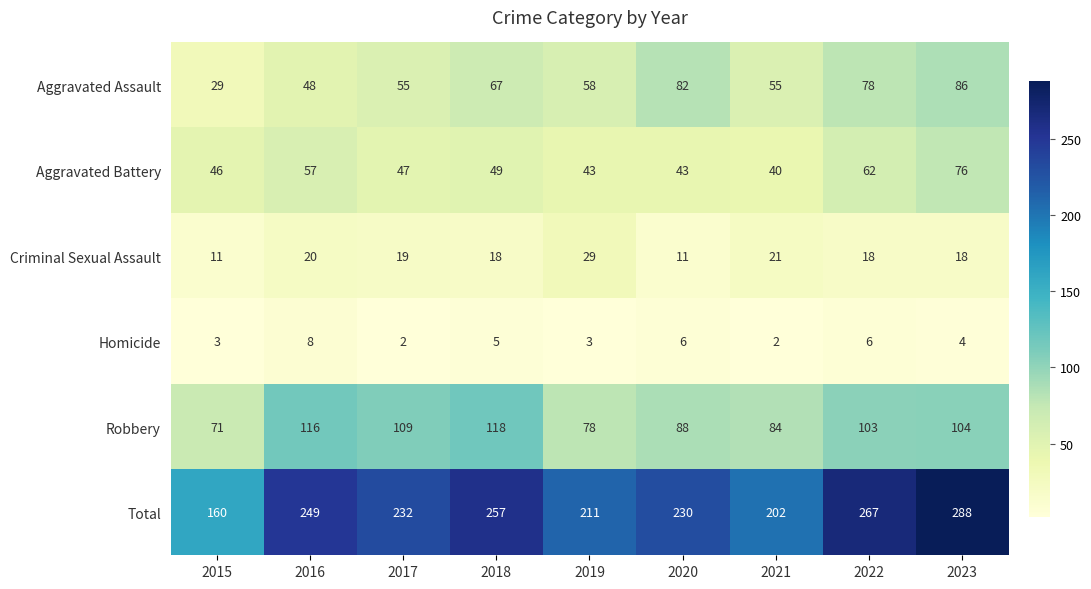

What is the sum of all Robbery values?

871